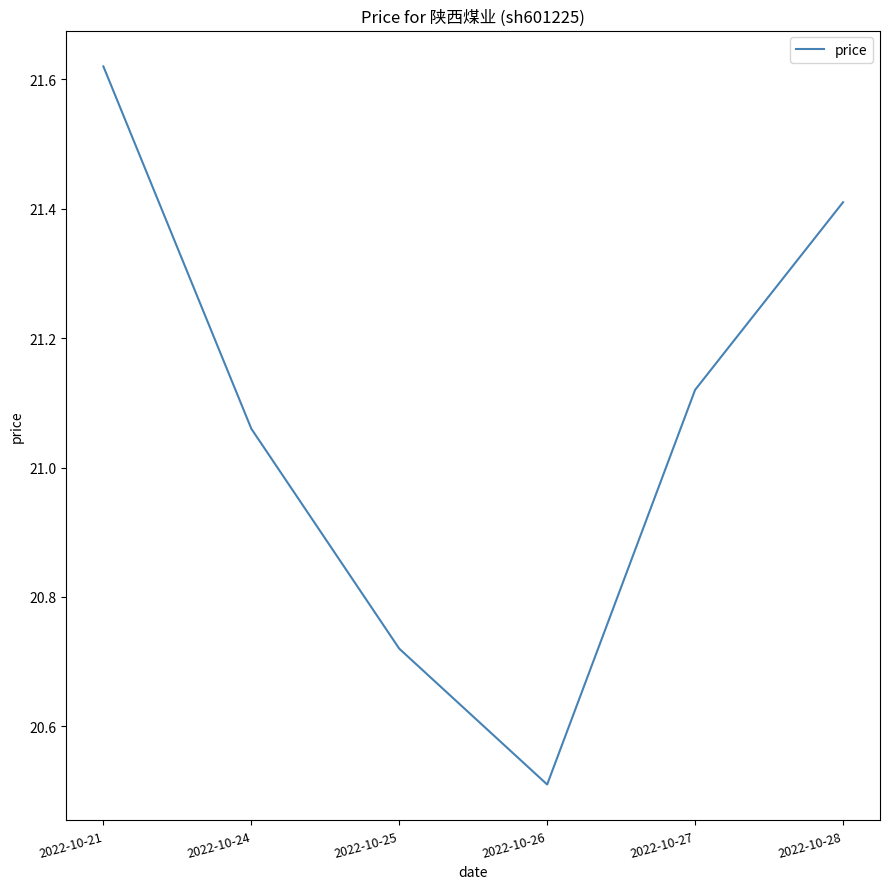

At which category does the chart reach its peak across all series?

2022-10-21